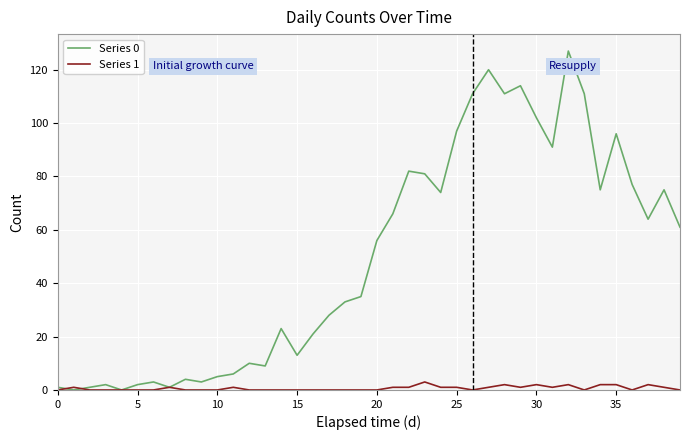

Which series has the largest total across all categories?

Series 0